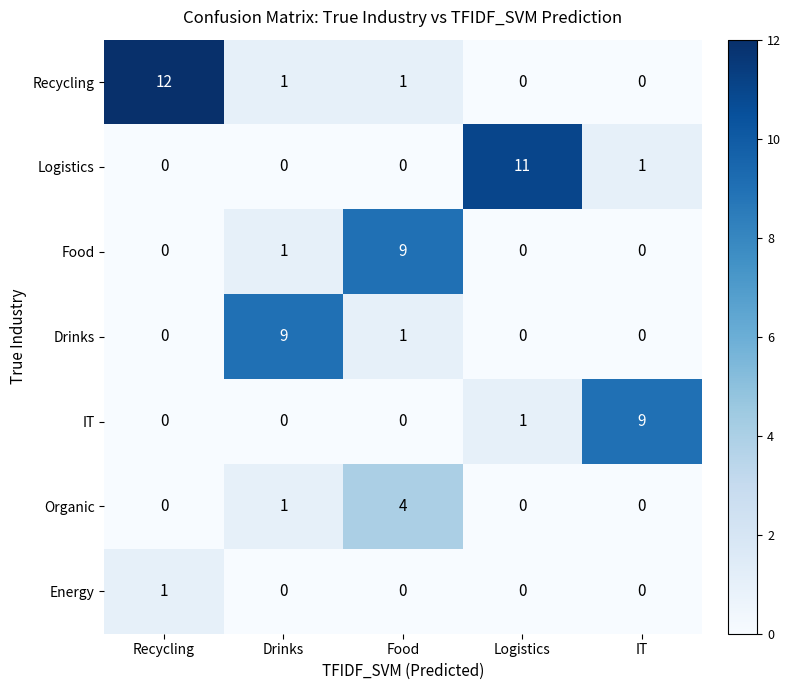

The Logistics series shows 11 at Logistics. True or false?

True